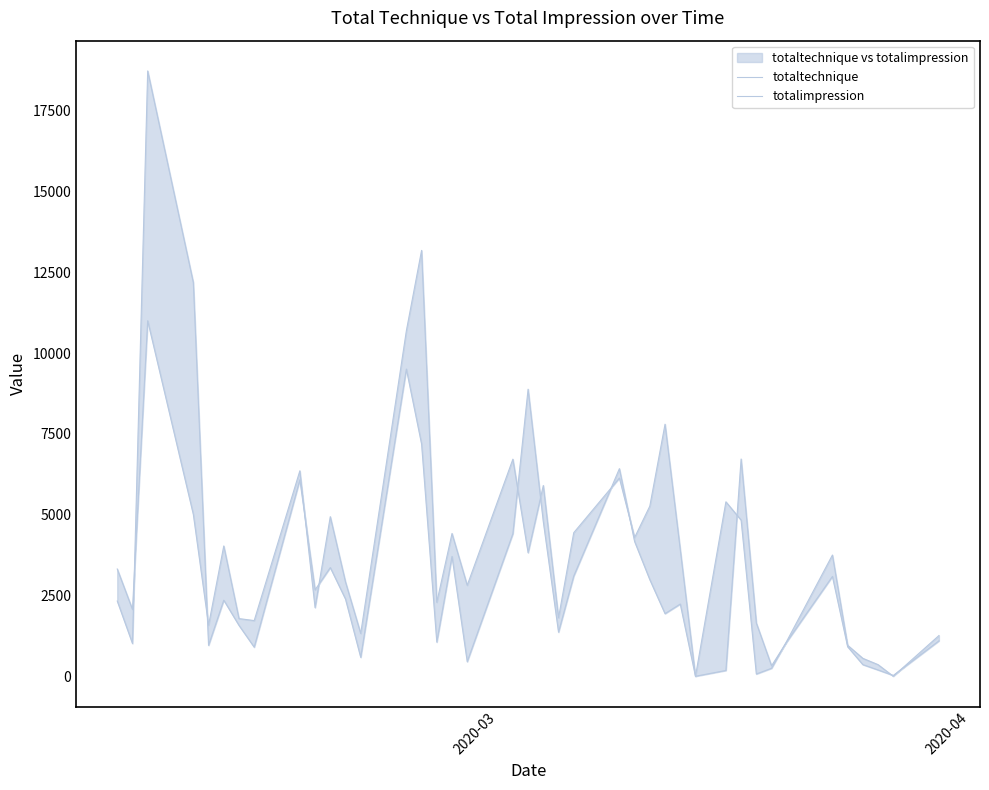

True or false: totaltechnique and totalimpression intersect in this chart.

True